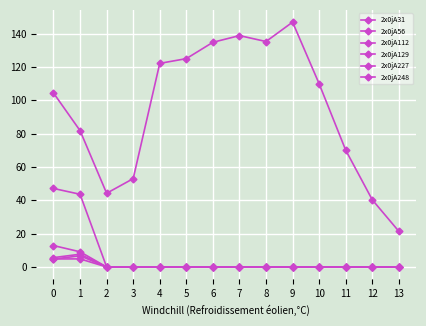

List the labels in order of 2x0jA129 value, largest first.

9, 7, 8, 6, 5, 4, 10, 0, 1, 11, 3, 2, 12, 13